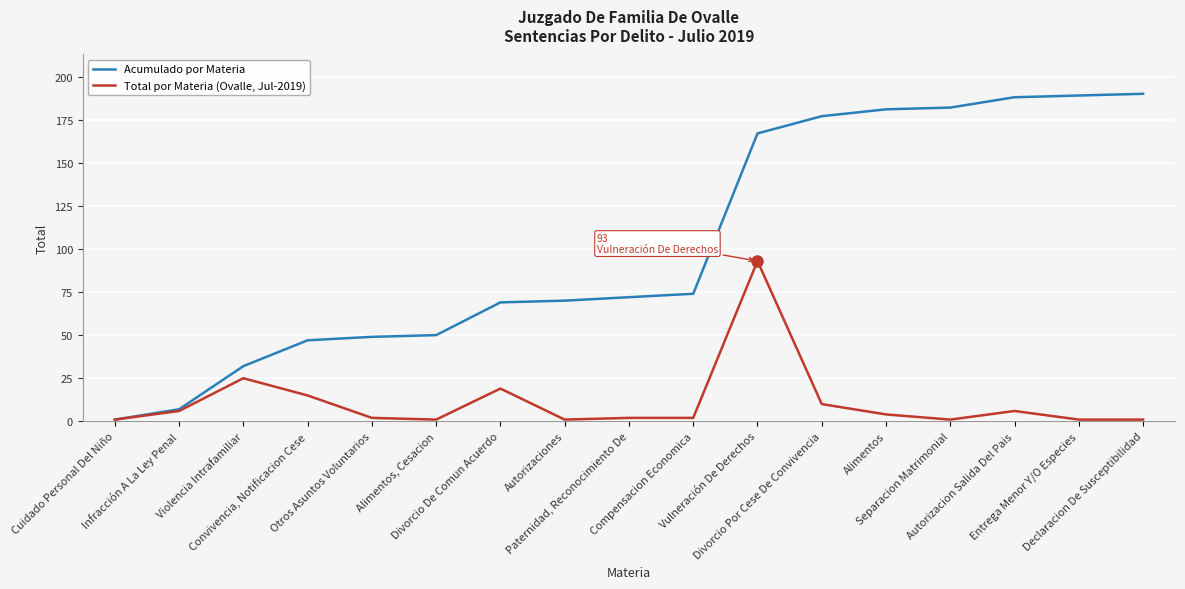

How many lines are shown in the chart?

2